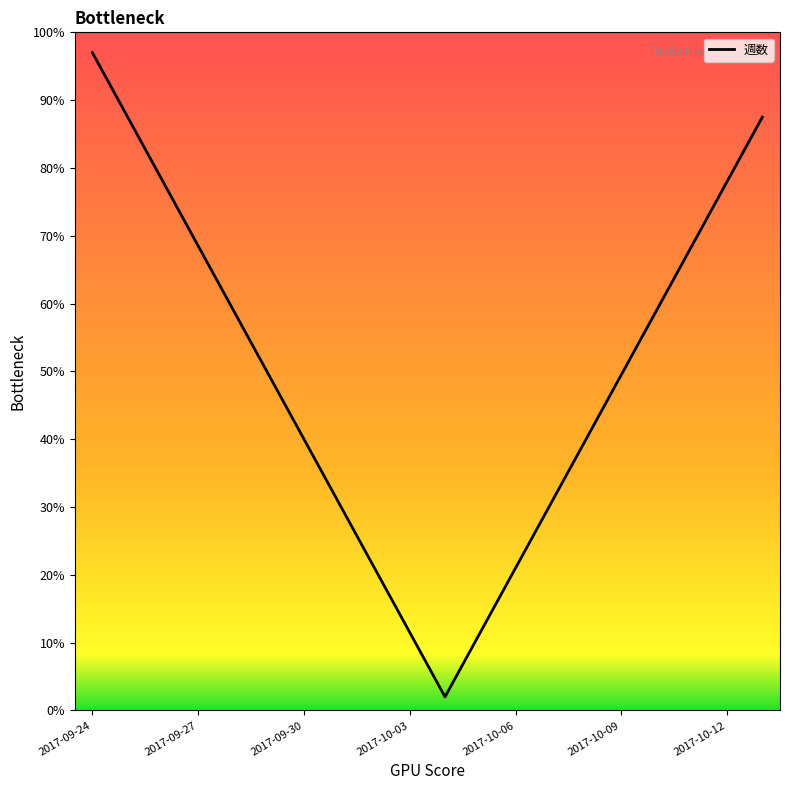

What is the maximum value shown in the chart?

97.0